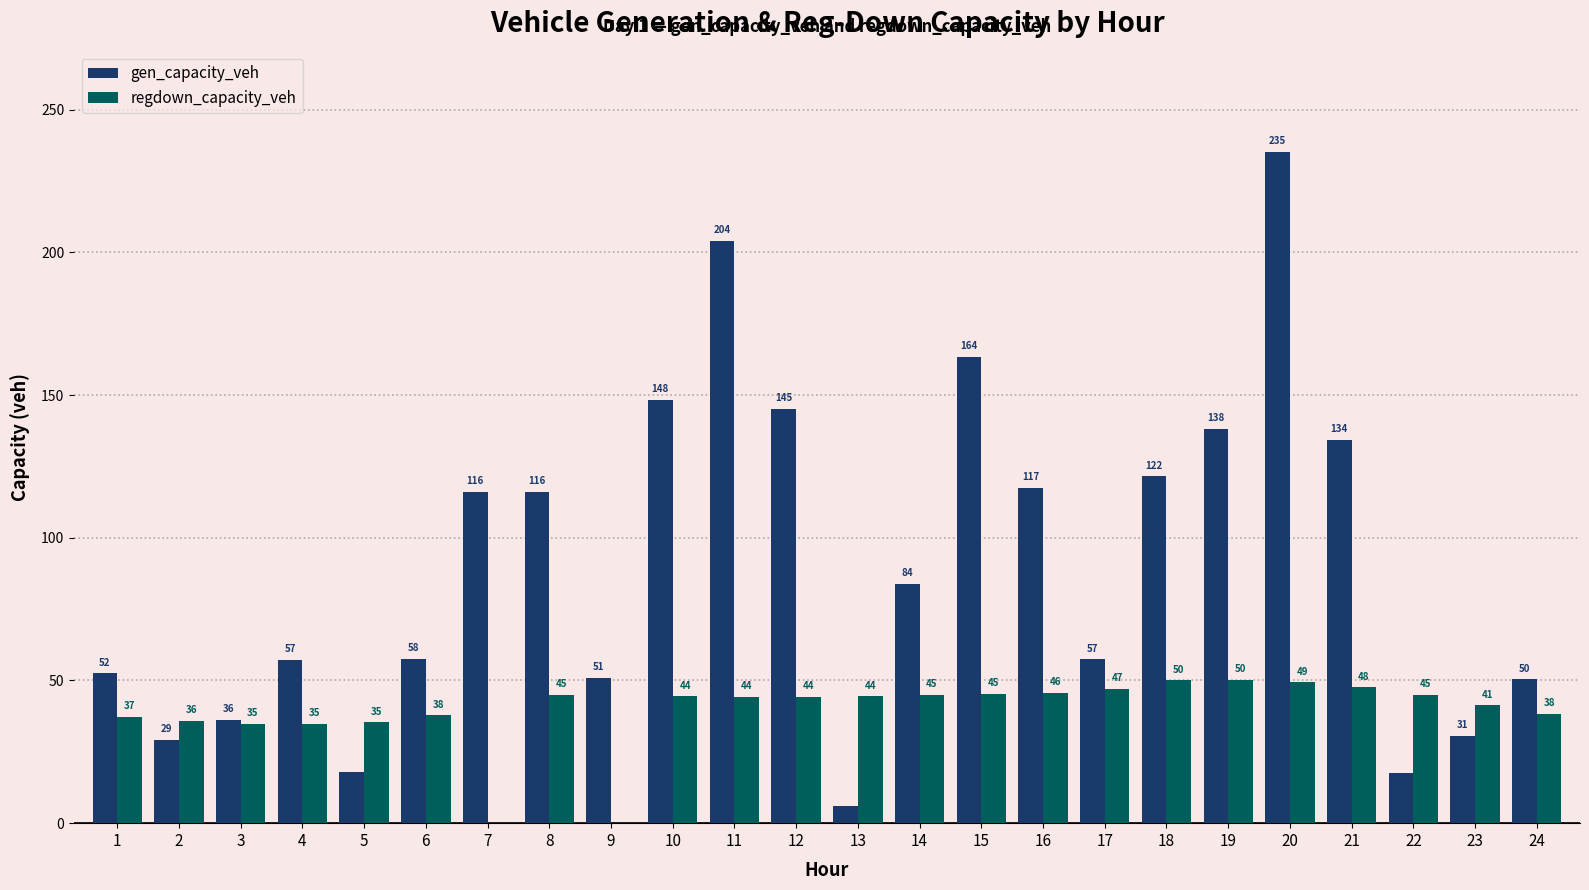

At which category is the sum across all series the highest?

20